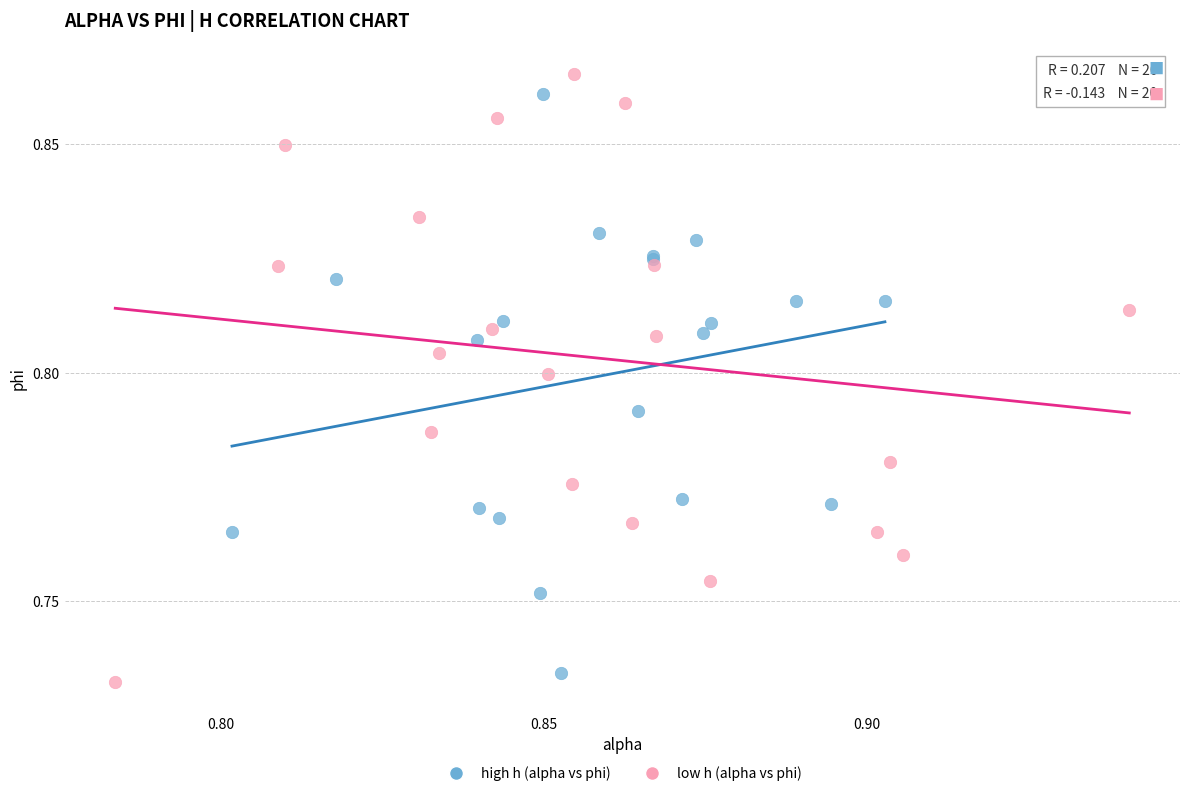

Which series has the widest spread of Y values?

low h (alpha vs phi)